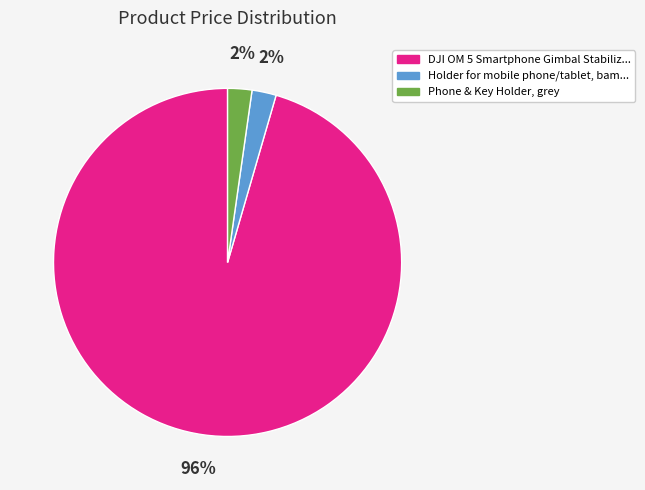

To the nearest percent, what is the average slice percentage?

33%